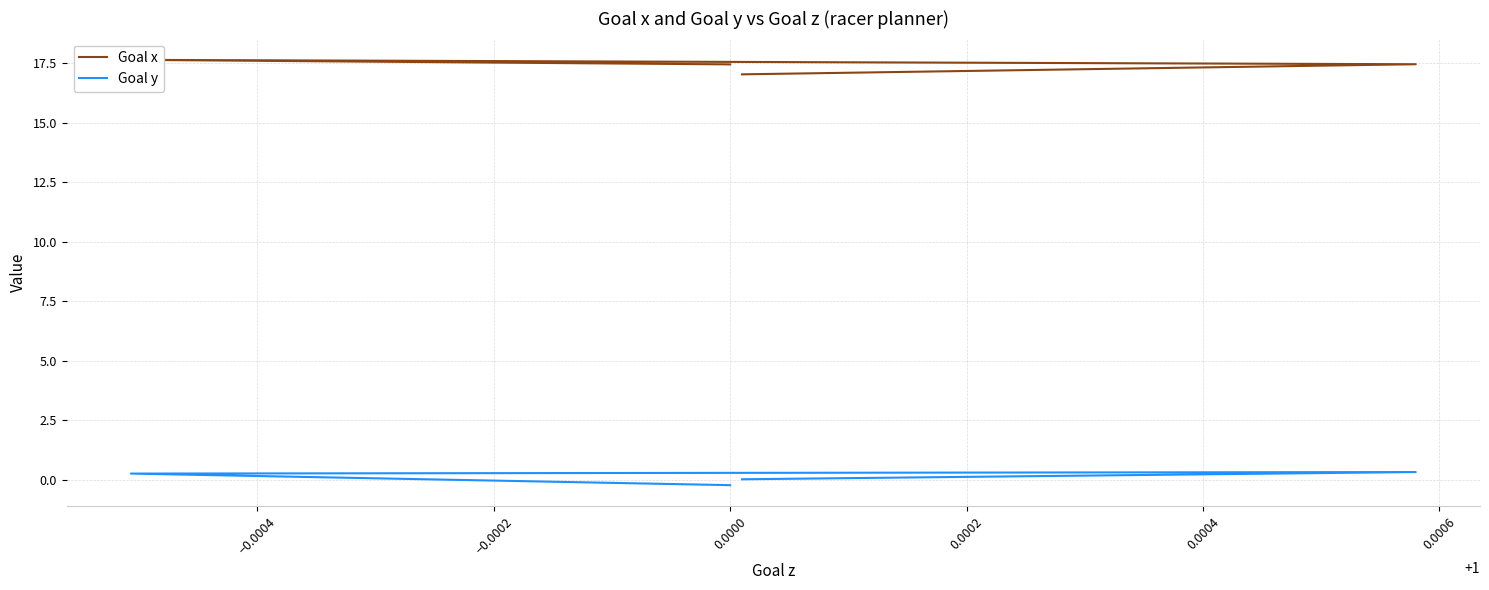

What is the difference between the highest and lowest values at 0.0000?

17.7